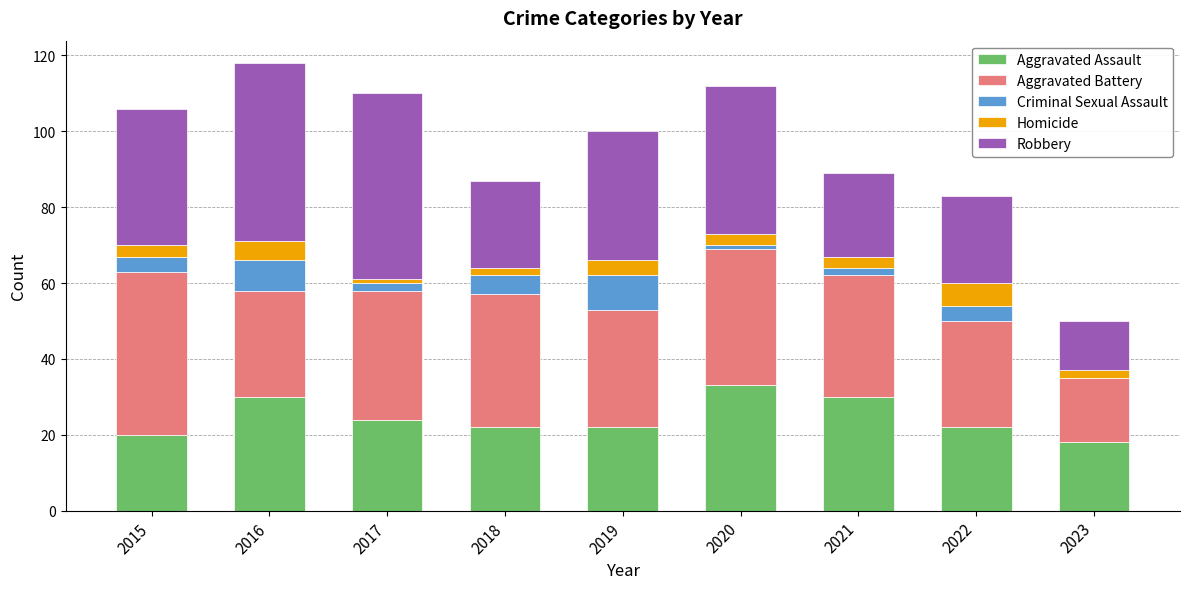

What is the total value across all series at 2019?

100